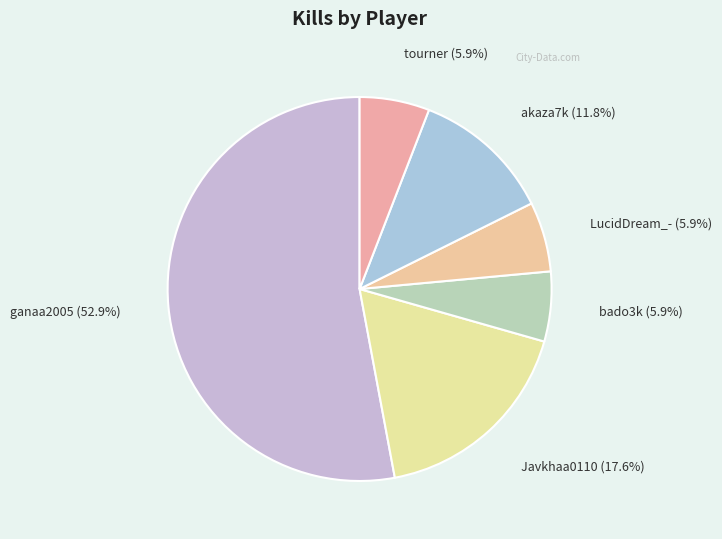

Count the number of slices in the pie.

6